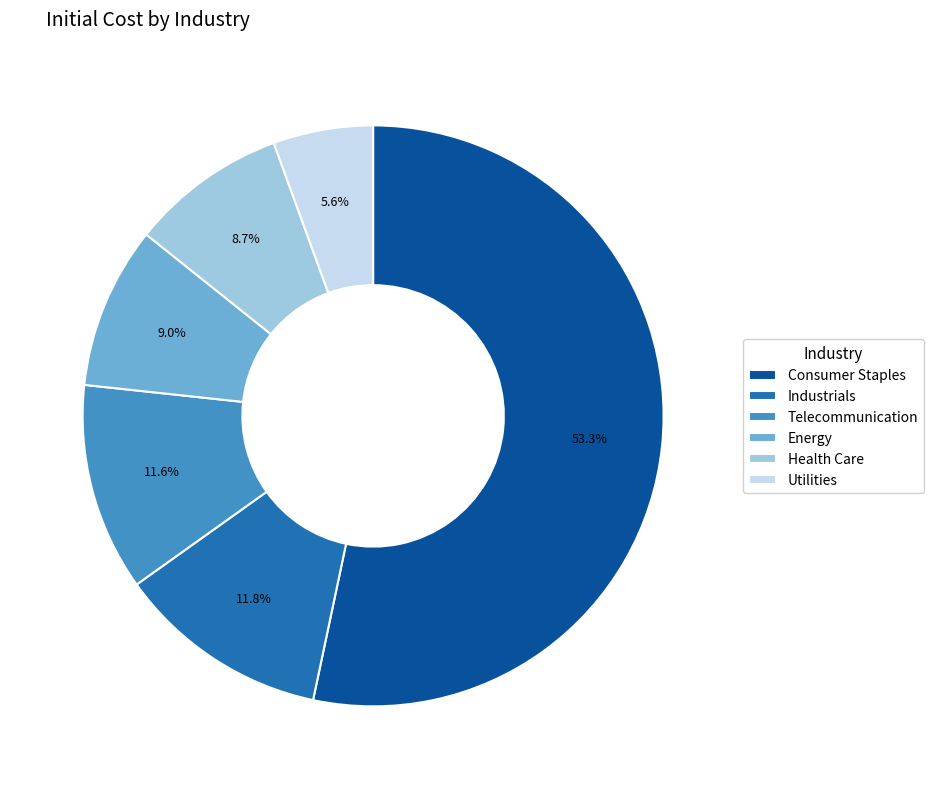

Is Industrials the majority of the pie?

No